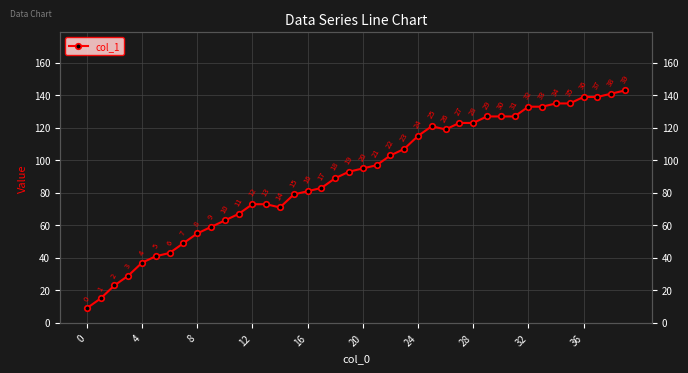

At which category does the chart reach its peak across all series?

39